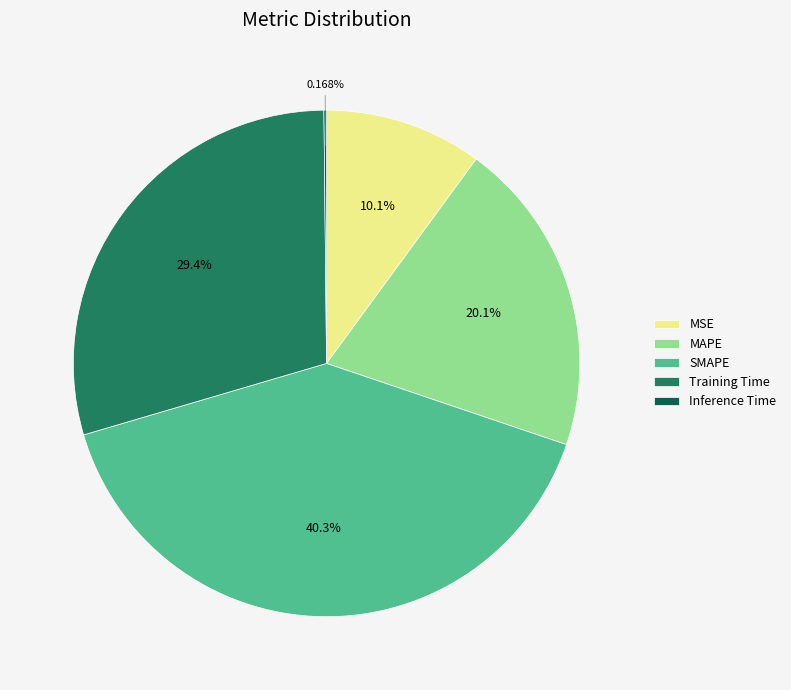

Approximately how many times larger is the value at Training Time compared to SMAPE?

0.7